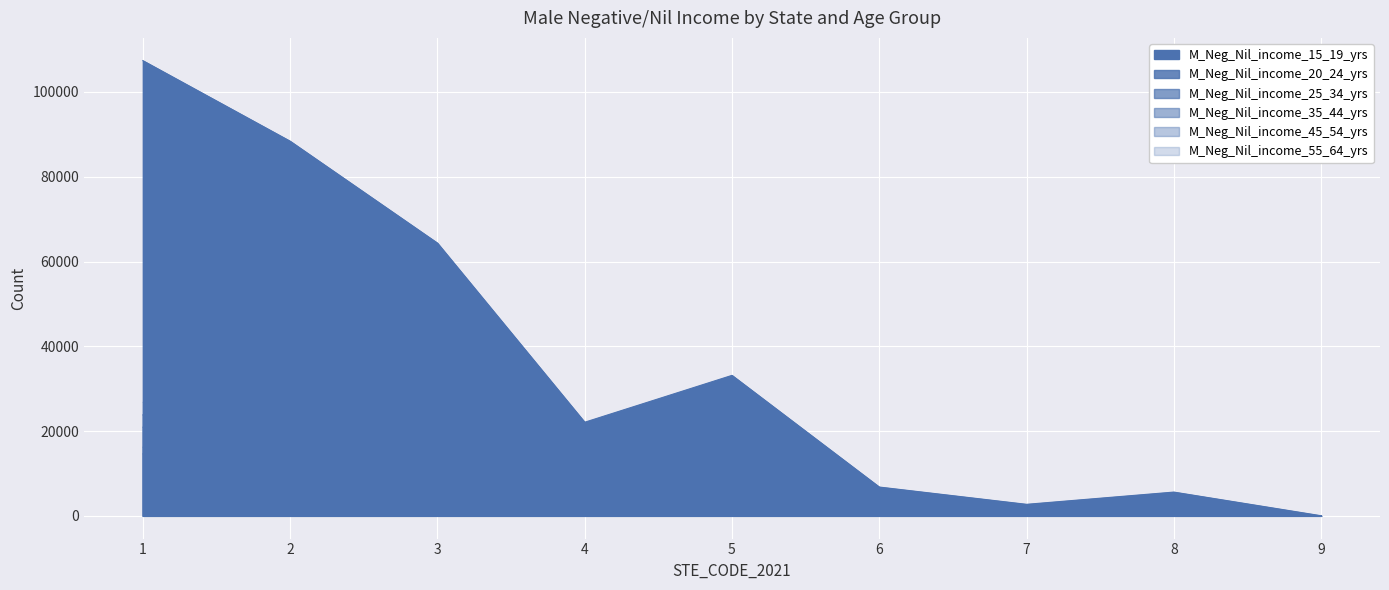

Which category has the highest value in the M_Neg_Nil_income_35_44_yrs series?

1